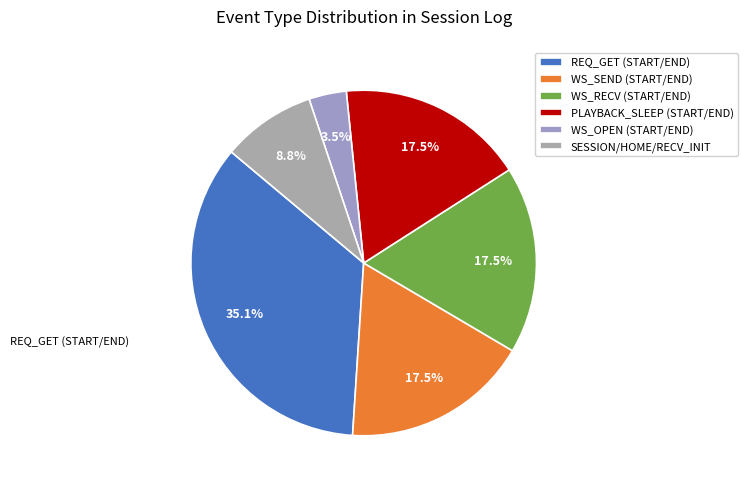

Which slice is the smallest?

WS_OPEN (START/END)